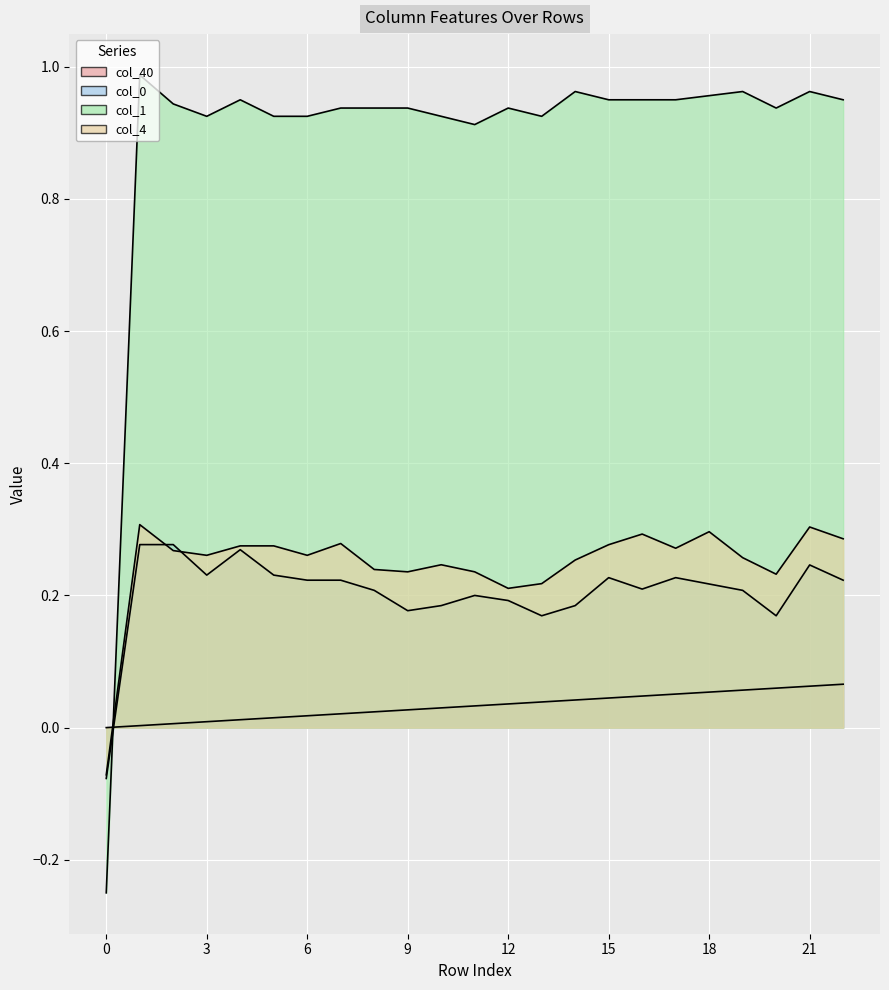

At which label does col_0 first exceed 0?

1